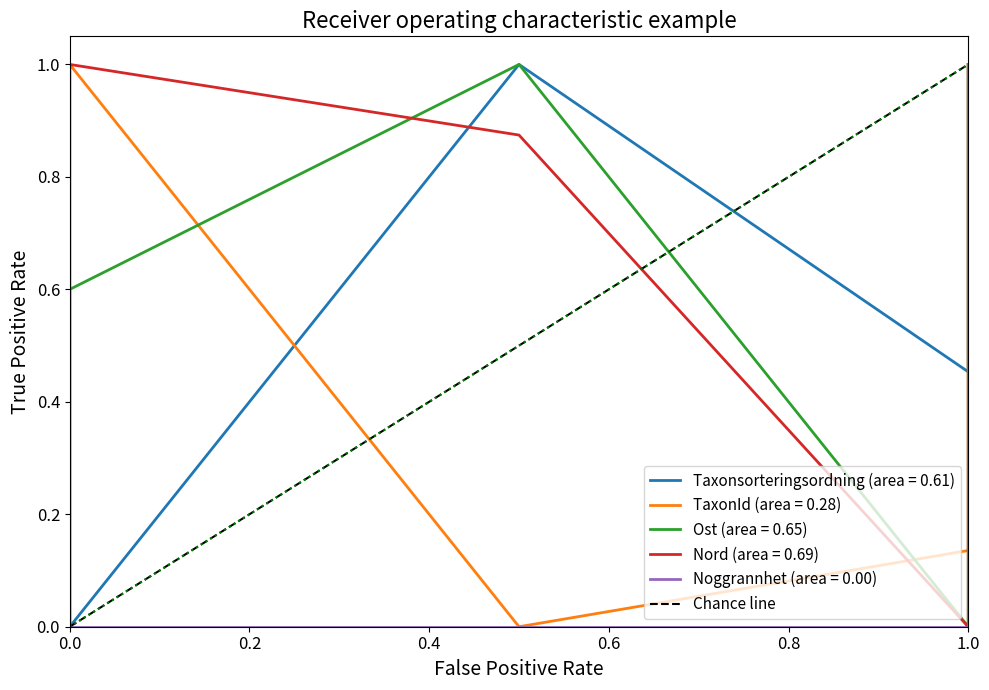

True or false: the data shows 0 at 0.0.

True